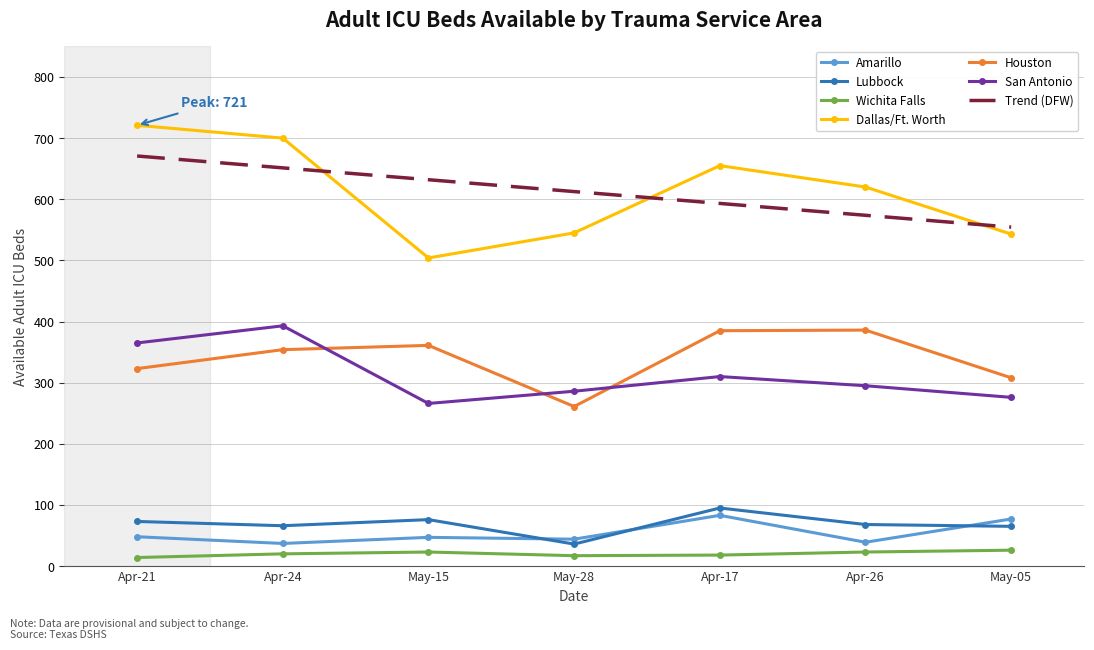

Which series has the largest range (max minus min)?

Dallas/Ft. Worth